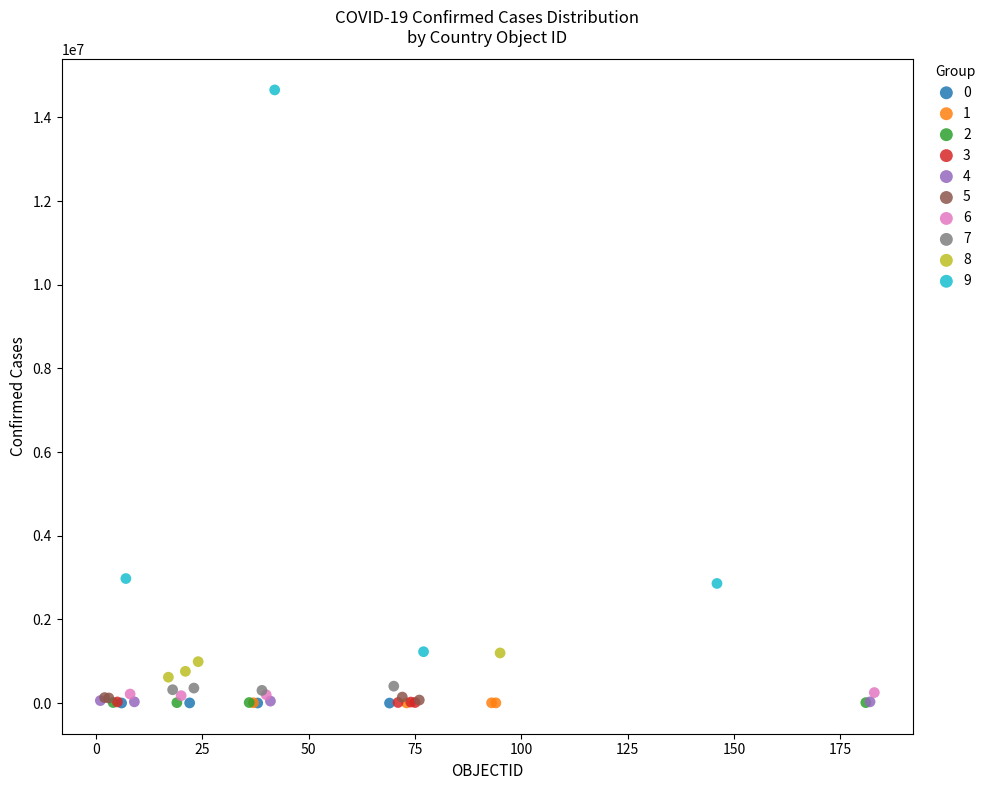

Which series has the largest Y range (max minus min)?

9